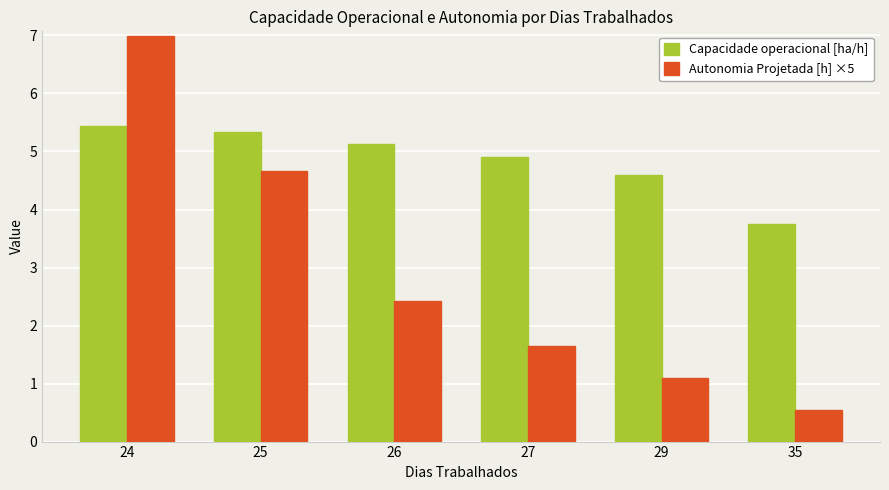

Reading left to right, transcribe all the data shown in this chart.

Capacidade operacional [ha/h]: 24=5.4	25=5.3	26=5.1	27=4.9	29=4.6	35=3.8
Autonomia Projetada [h] ×5: 24=7.0	25=4.7	26=2.4	27=1.7	29=1.1	35=0.6